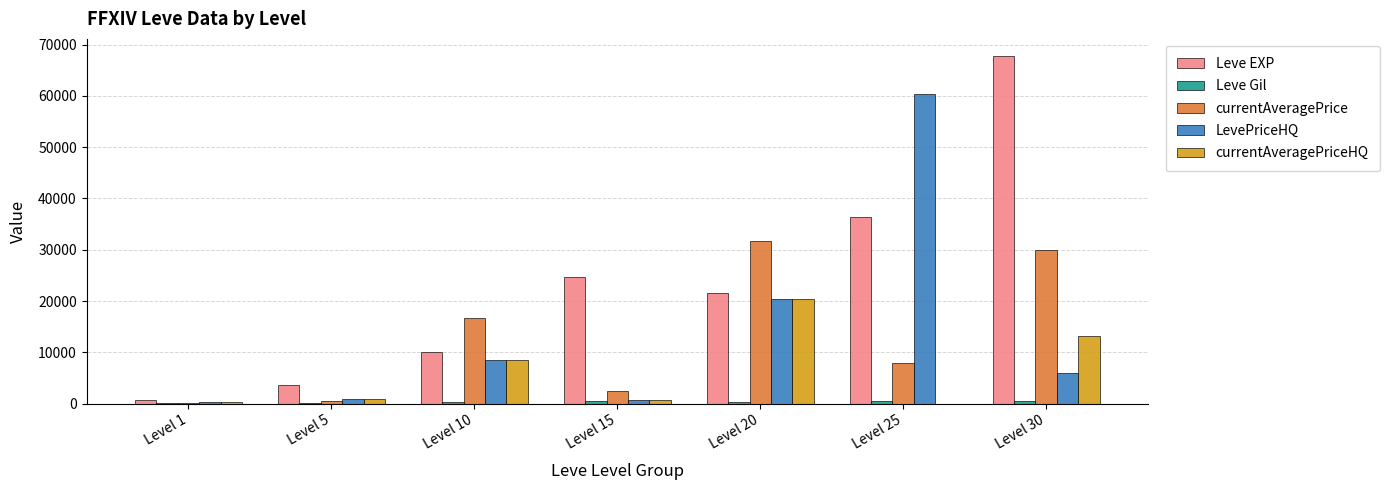

At which label is LevePriceHQ closest to 30265?

Level 20